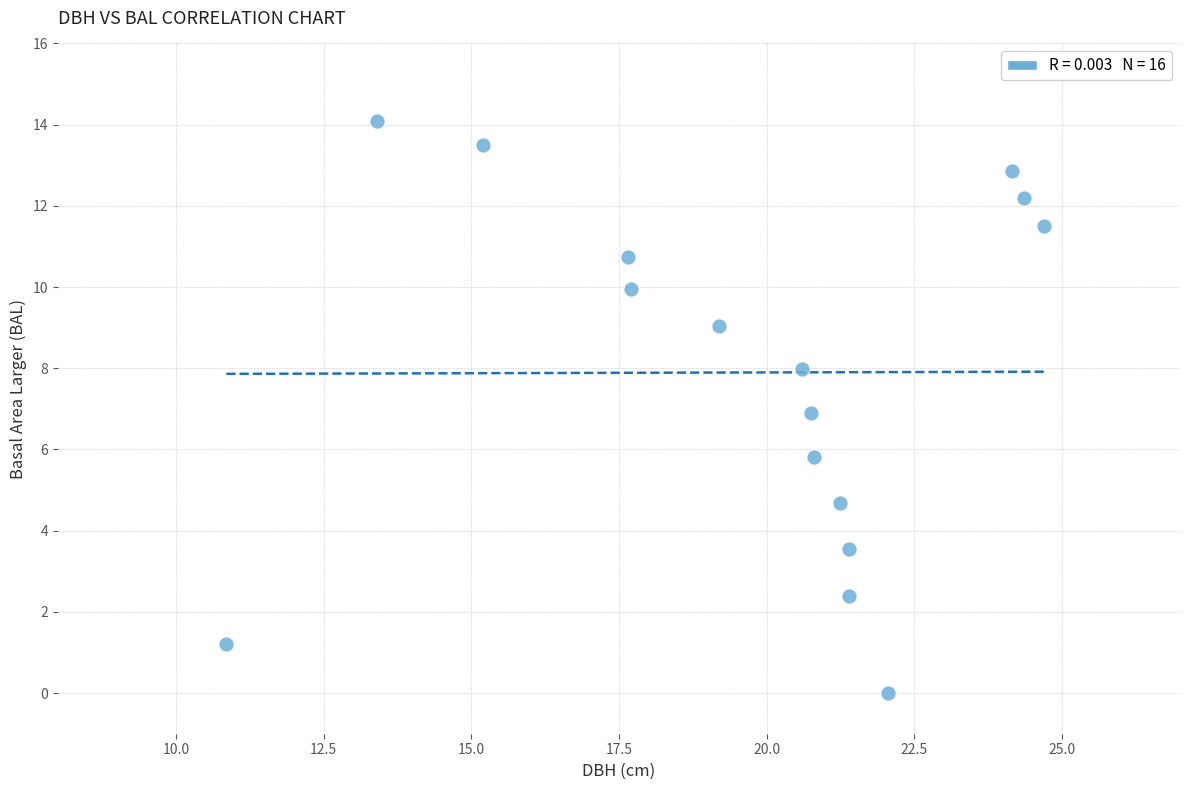

What is the range of X values (max minus min)?

13.8